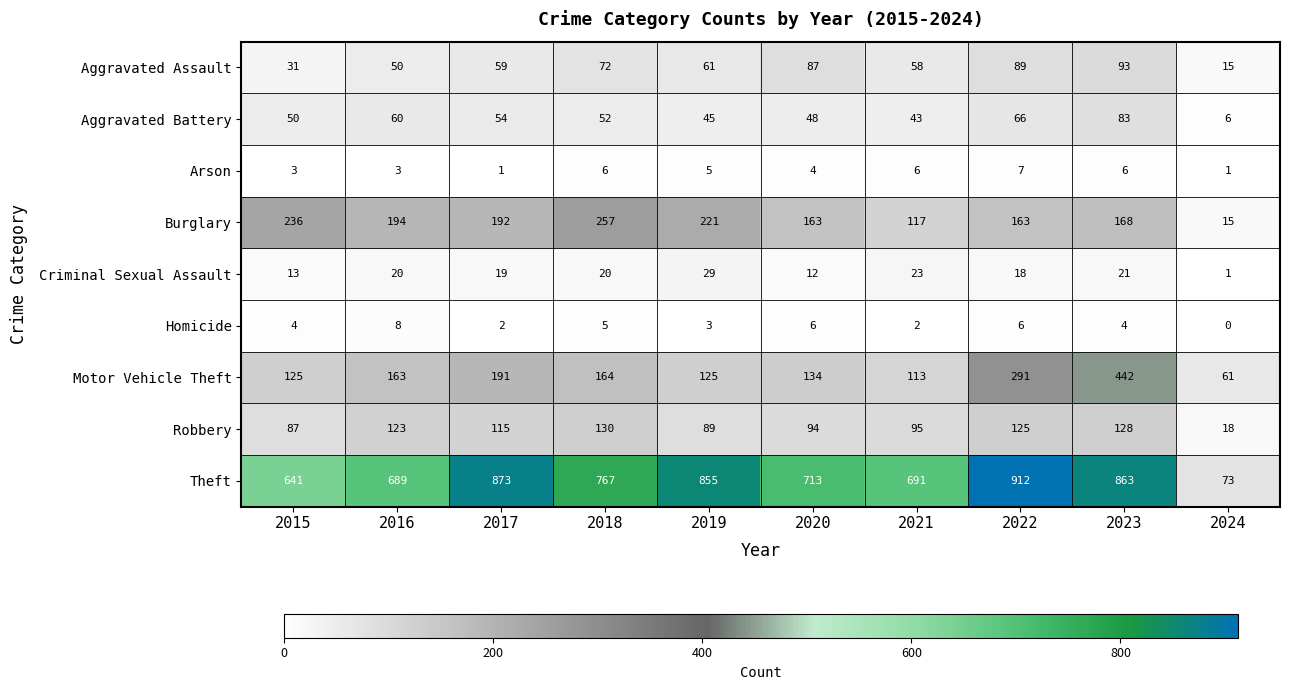

At 2017, list the series in order from largest to smallest.

Theft, Burglary, Motor Vehicle Theft, Robbery, Aggravated Assault, Aggravated Battery, Criminal Sexual Assault, Homicide, Arson